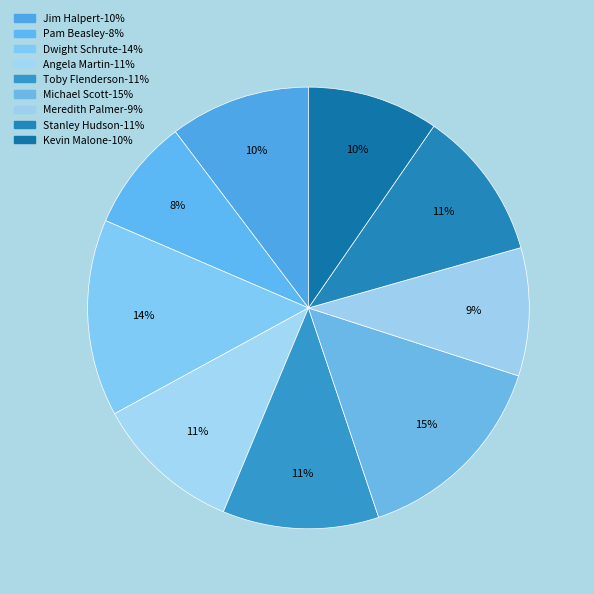

To the nearest percent, what is the difference between the Dwight Schrute and Stanley Hudson slice percentages?

3%